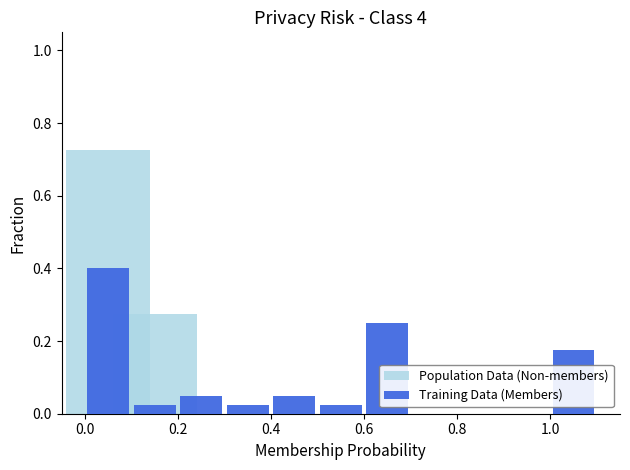

Is the value of Training Data (Members) at 9 greater than the value of Population Data (Non-members) at 9?

No